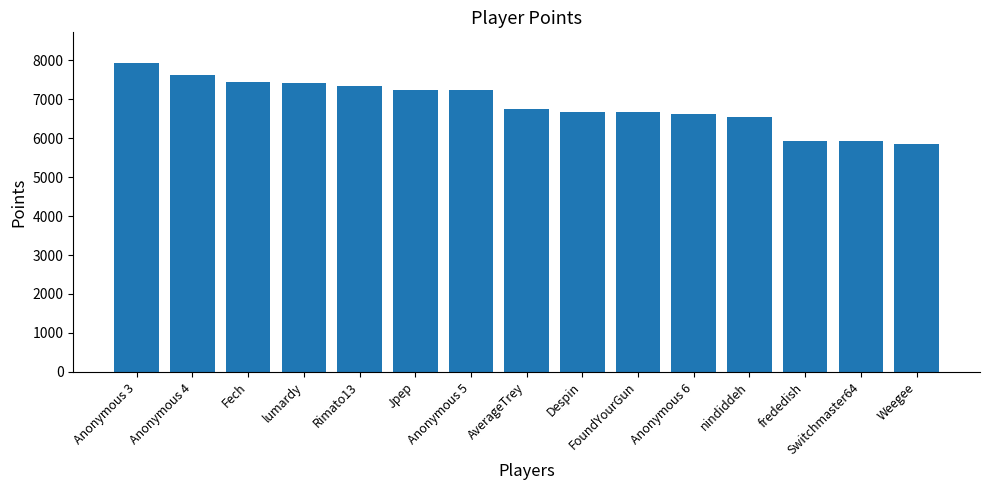

What is the value of the 7th bar from the left?

7246